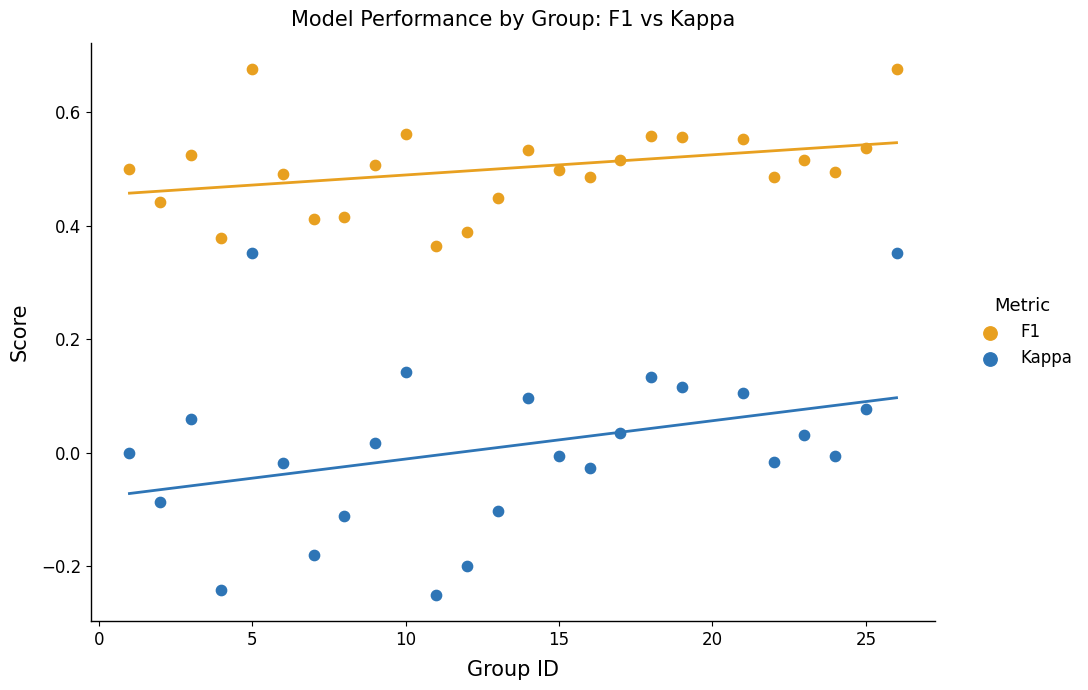

What is the X range (max minus min) for the scatter plot?

25.0